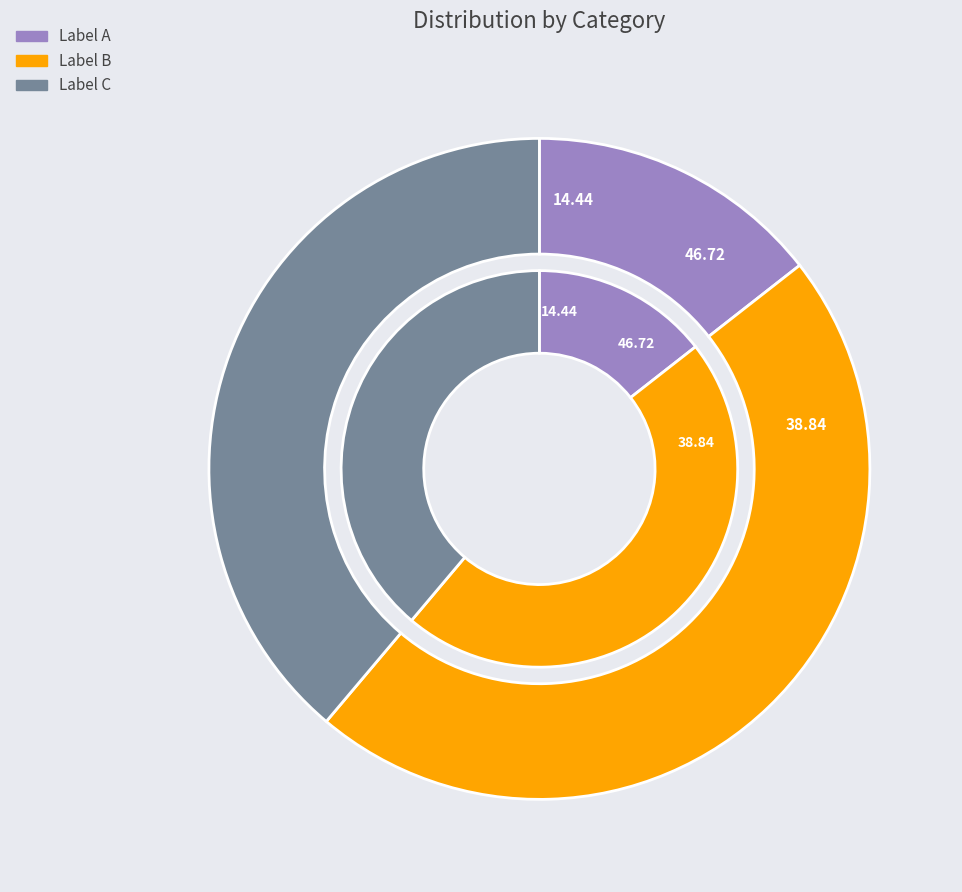

Is it true that 羊荆华敞小轩面丛竹予以细香名之盖用杜子美风吹细细香之句因赋此诗 (330903) is 24% of the pie?

False